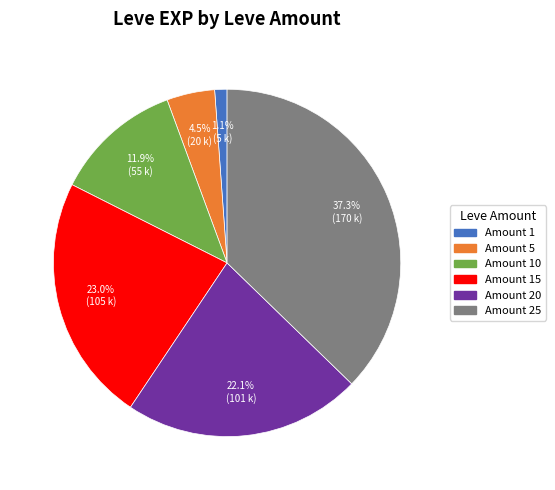

Does any single category account for the majority?

No